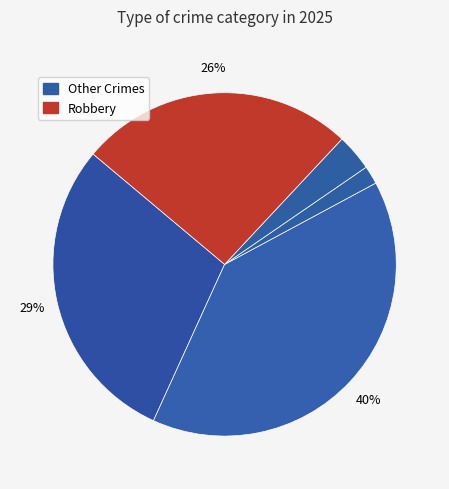

How many segments does this pie chart have?

5